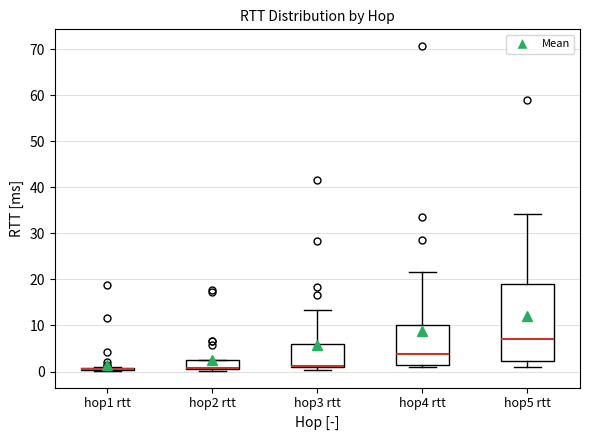

Where is the lower edge of the box for hop4 rtt on the y-axis? The values are not printed on the chart, so give them approximately, as read against the axis.

1